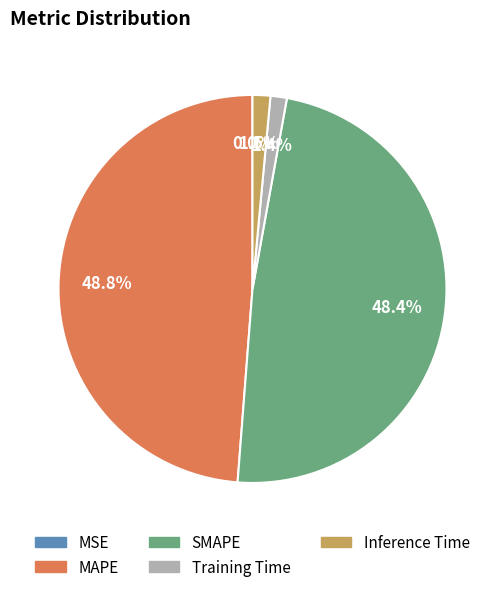

Is there a majority slice in this chart?

No